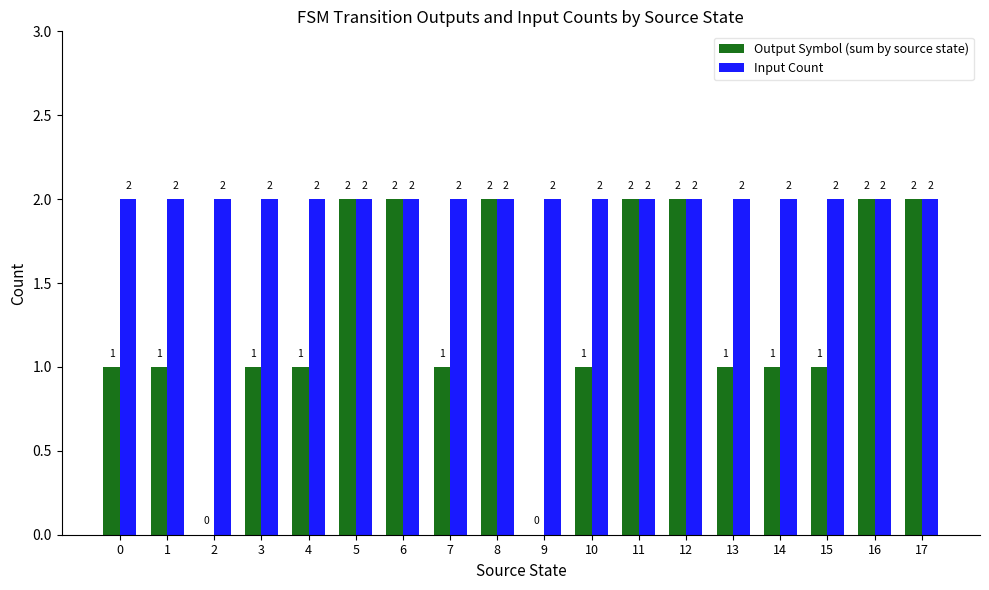

Count the Output Symbol (sum by source state) values in the range 1 to 2.

16